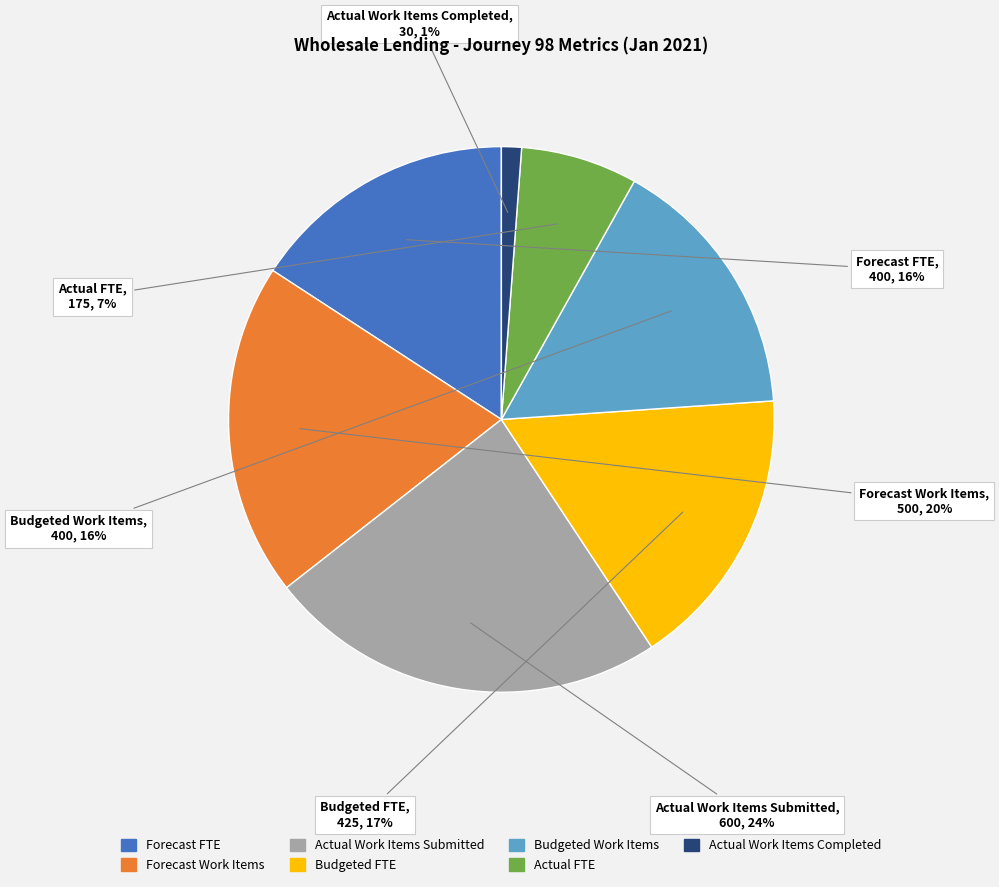

Combined, do Forecast Work Items and Forecast FTE account for over 50%?

No